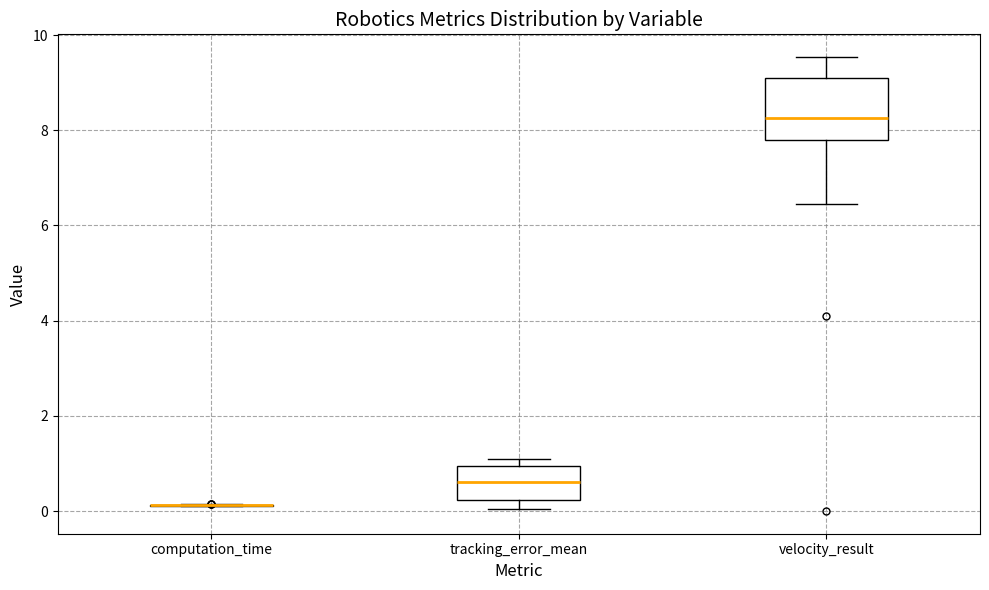

Reading left to right, read every box against the y-axis: the position of its median line, the range the box covers, and the ends of its whiskers. The values are not printed on the chart, so give them approximately, as read against the axis.

computation_time: box collapsed to a line at 0.2, whiskers 0.2 to 0.2
tracking_error_mean: median 0.6, box 0.2 to 1.0, whiskers 0.0 to 1.0 (just above the box's upper edge)
velocity_result: median 8.2, box 7.8 to 9.2, whiskers 6.4 to 9.6